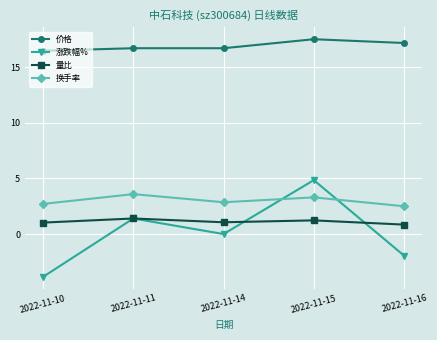

True or false: 涨跌幅% and 换手率 intersect in this chart.

True